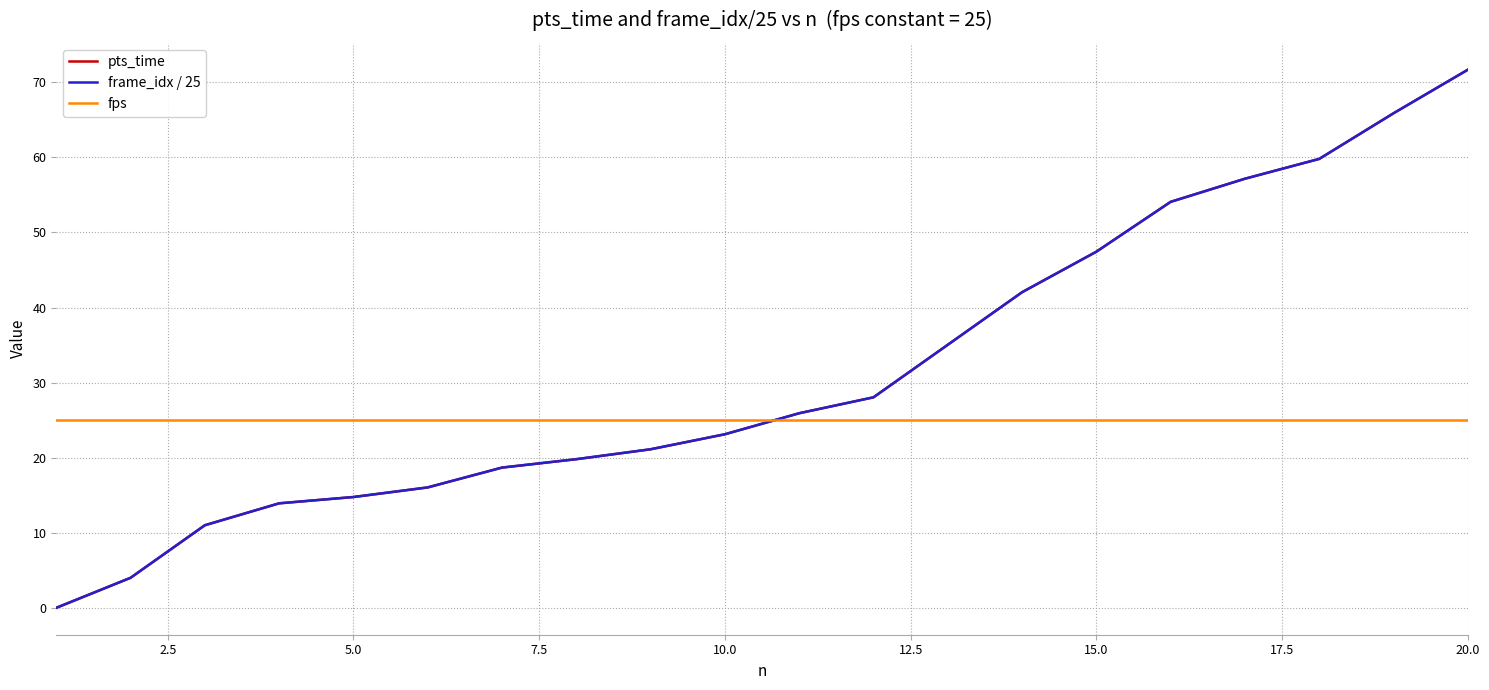

What is the value of the fps point at the 8th from the left?

25.0